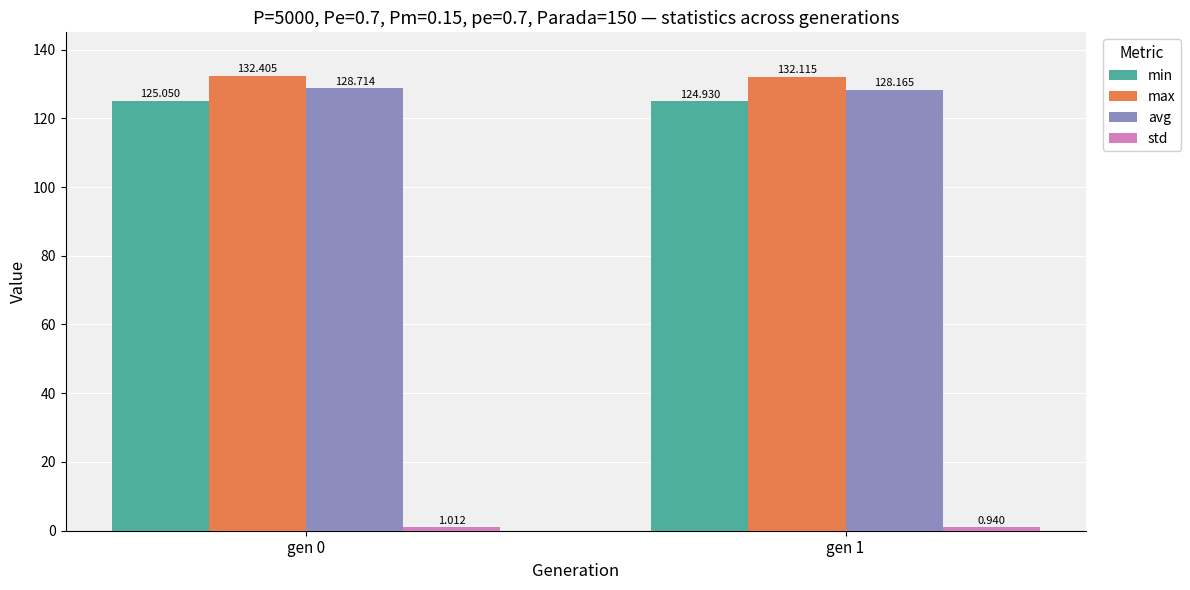

Which series changed the most between gen 0 and gen 1?

avg